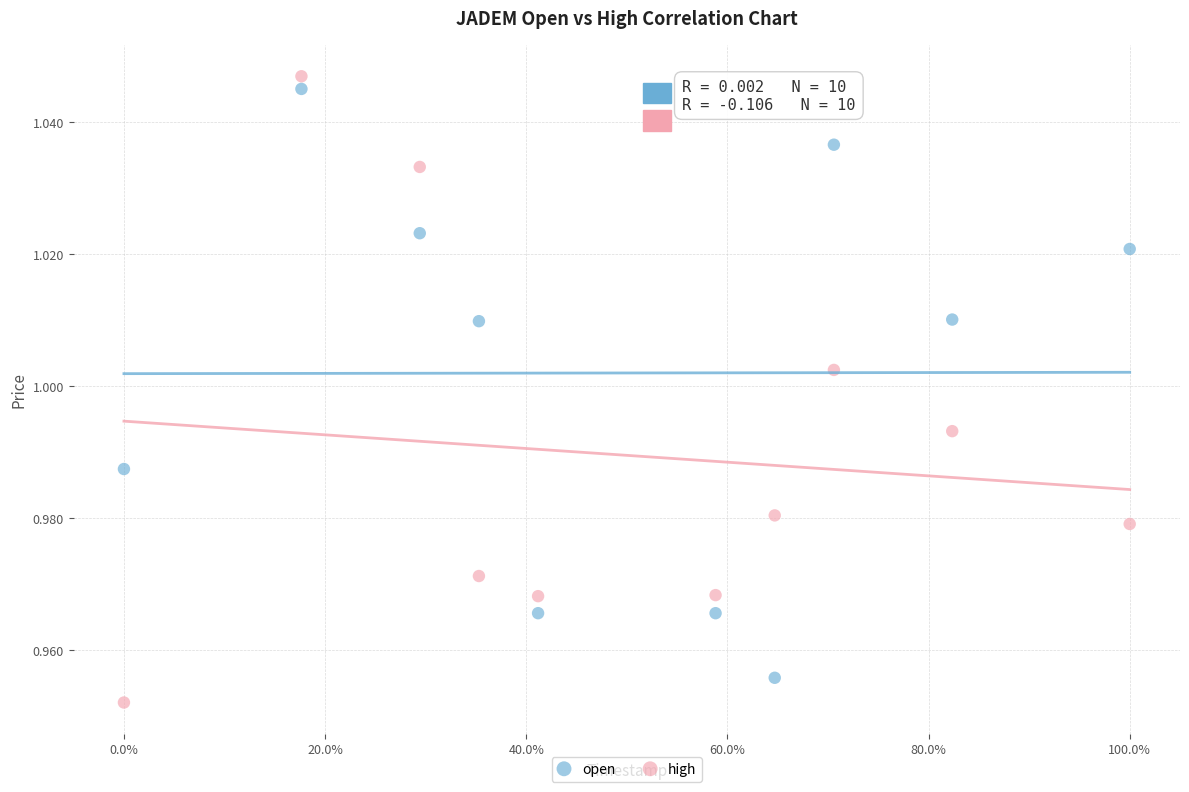

Which series has the widest spread of Y values?

high